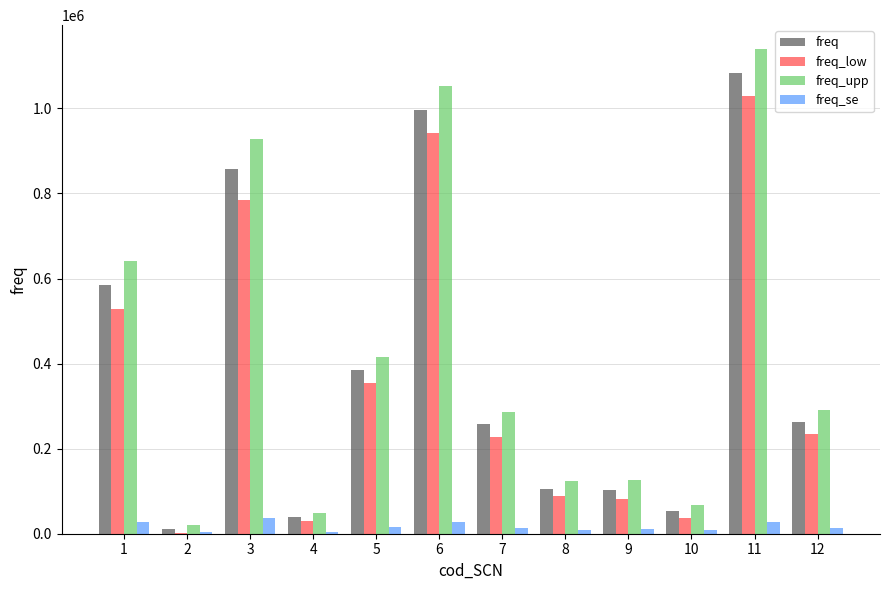

Which series changed the most between 10 and 11?

freq_upp